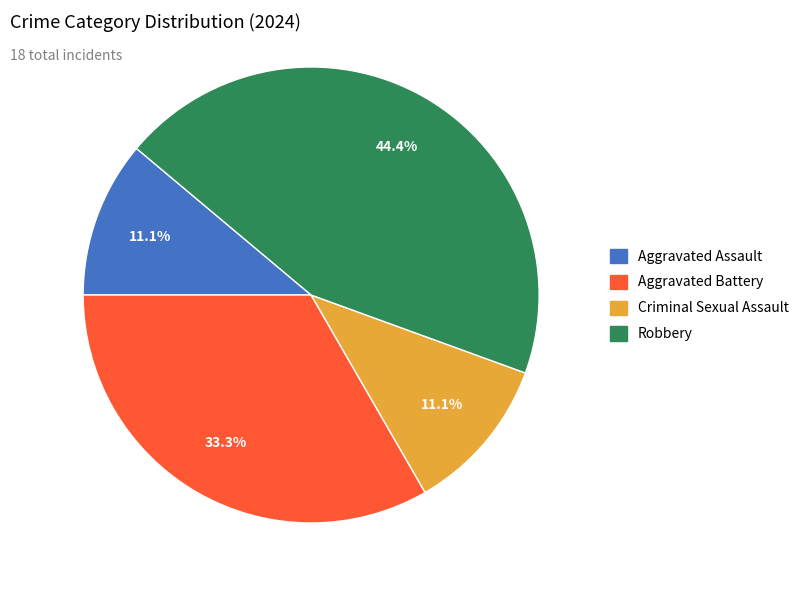

How many slices are in this pie chart?

4